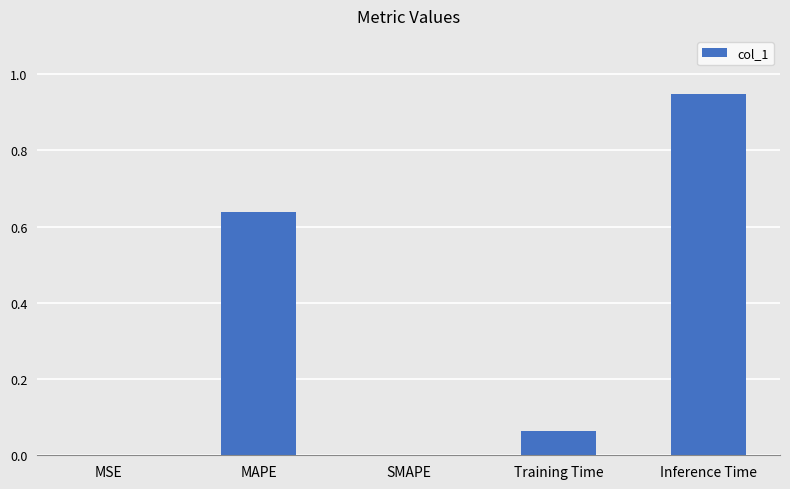

What is the sum of the values at Inference Time and MAPE?

1.6